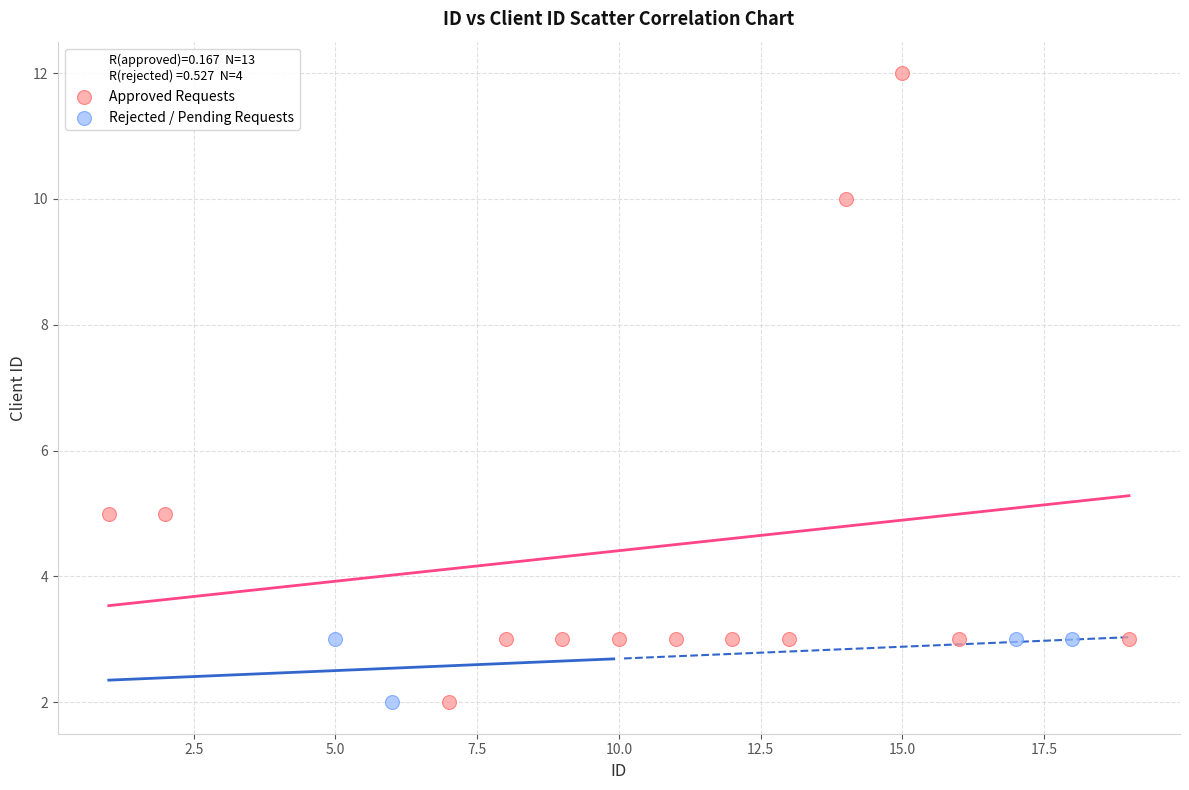

Which series contains the highest Y value?

Approved Requests